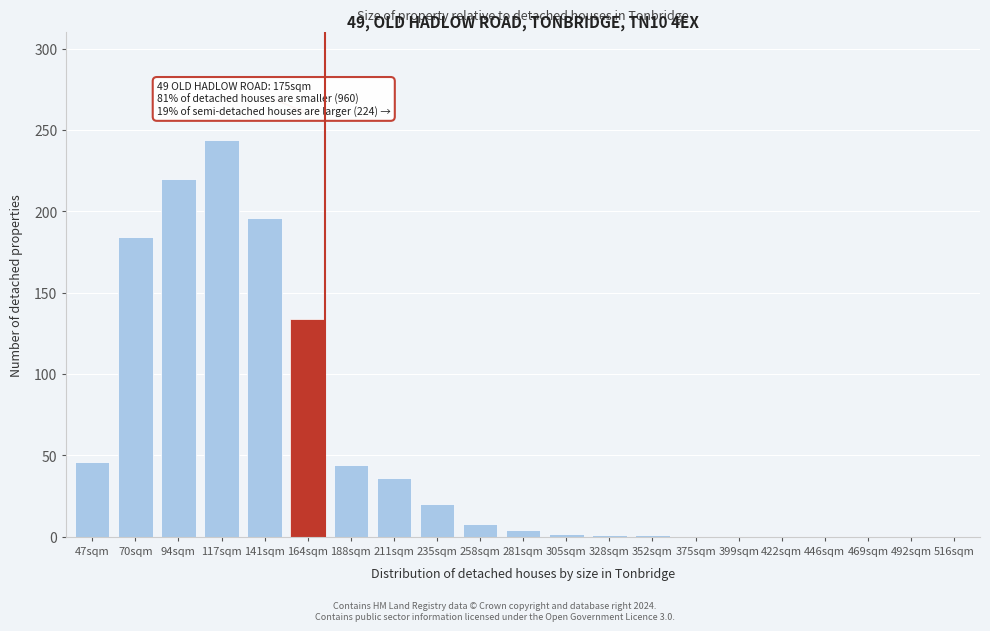

The value at 47sqm is 23. True or false?

False